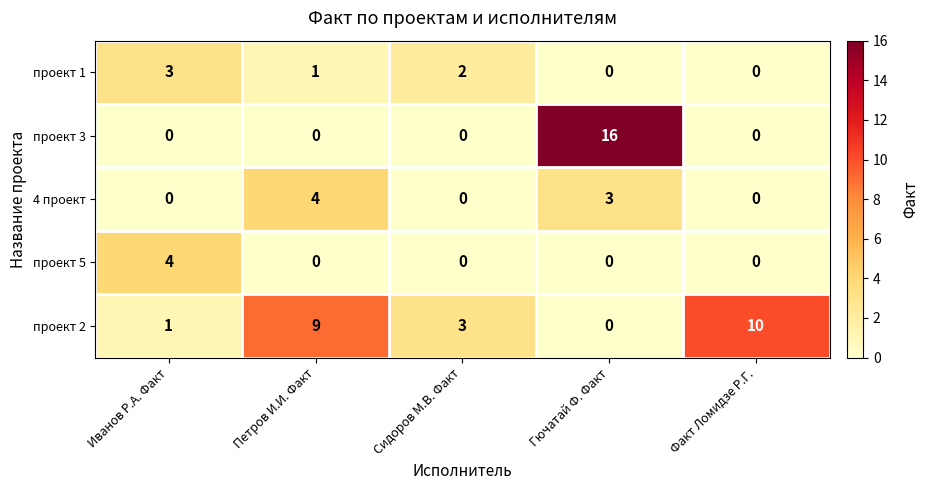

Count the number of categories in the chart.

5